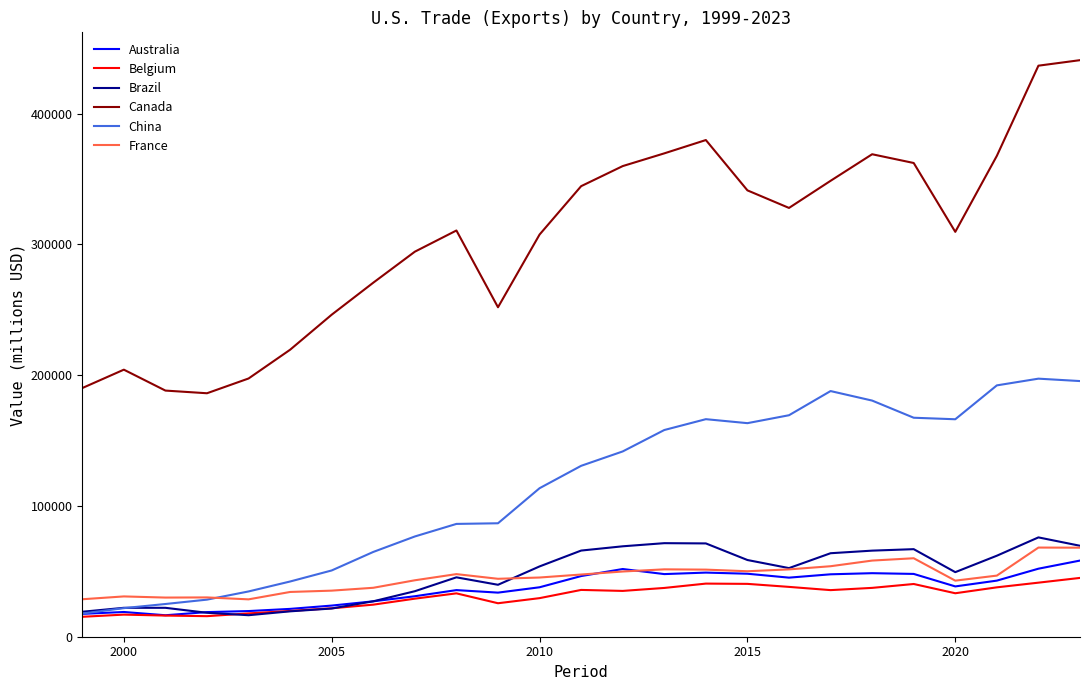

True or false: China and Canada cross at least once.

False